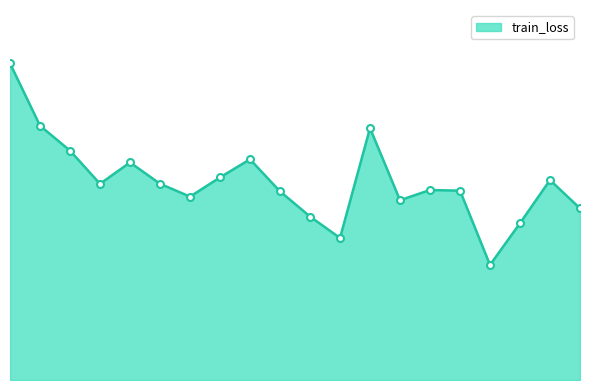

How many values are between 0 and 1?

20